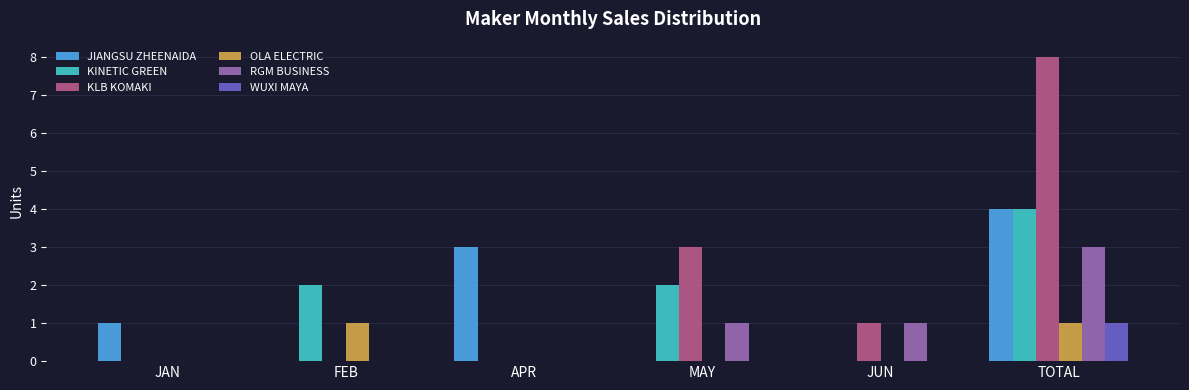

What is the maximum value for JIANGSU ZHEENAIDA?

4